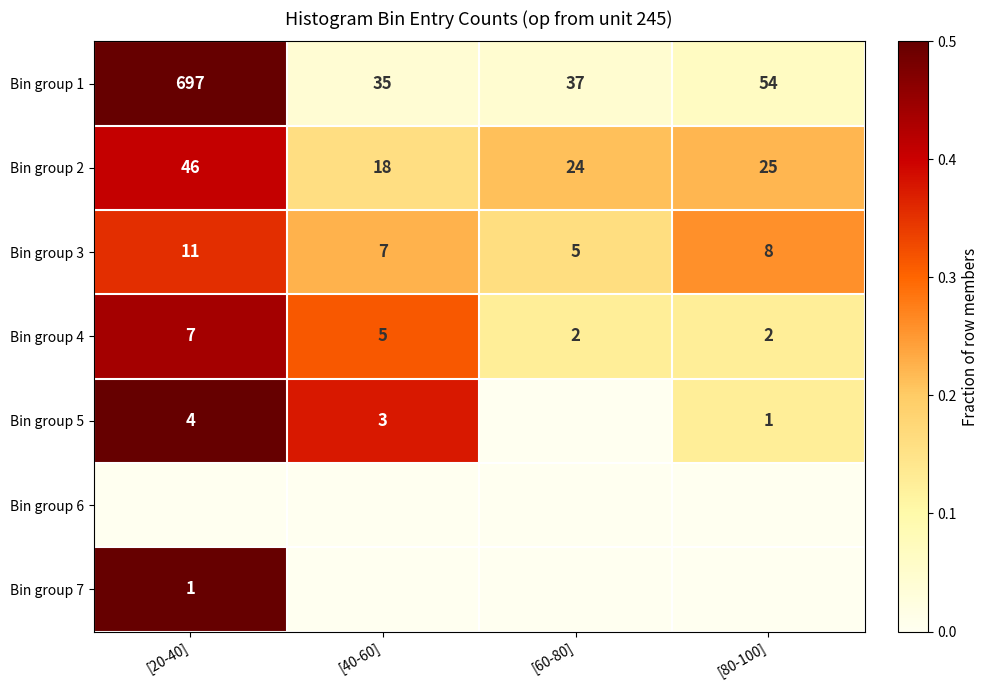

What is the lowest value of the Bin group 2 series?

18